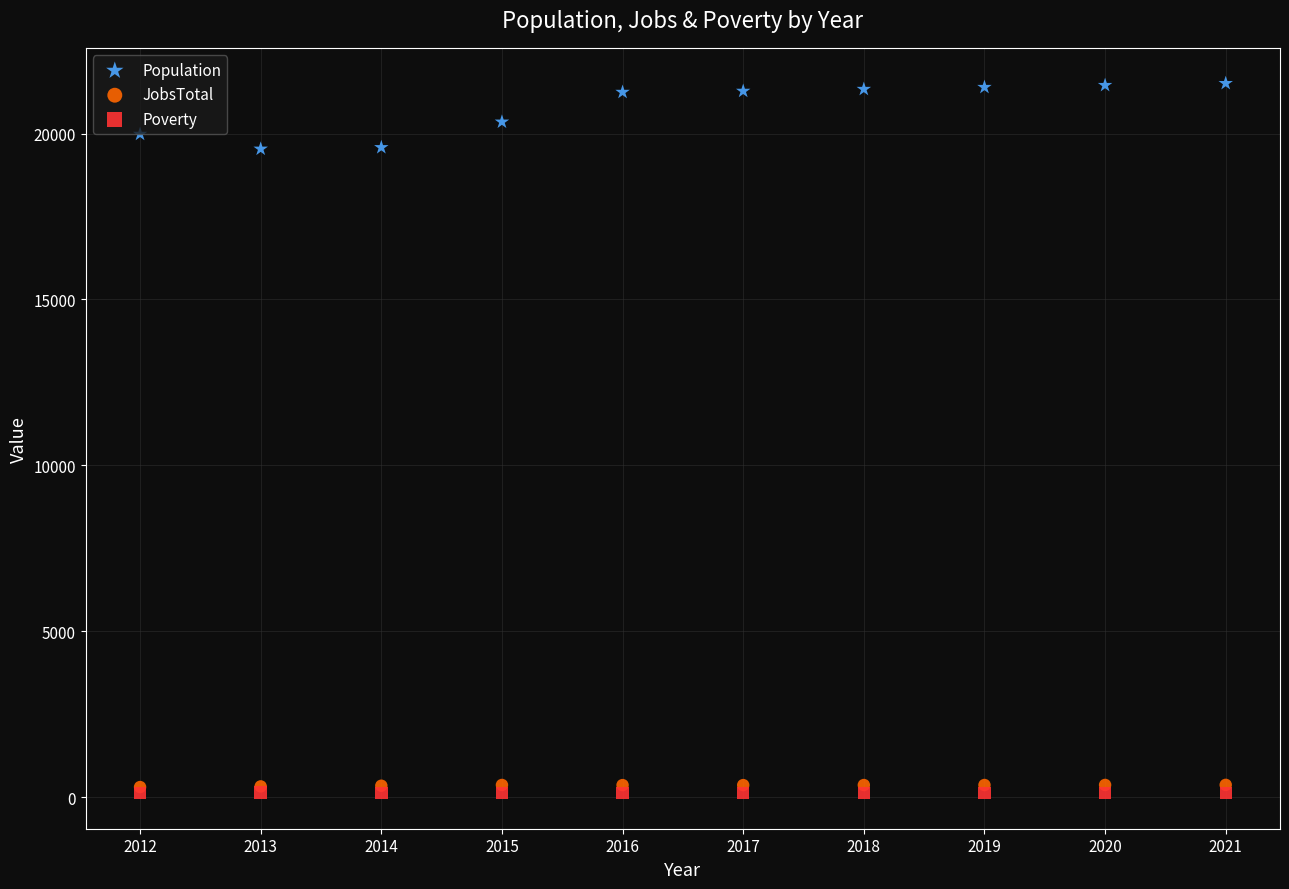

What are all the series names shown in the legend?

Population, JobsTotal, Poverty